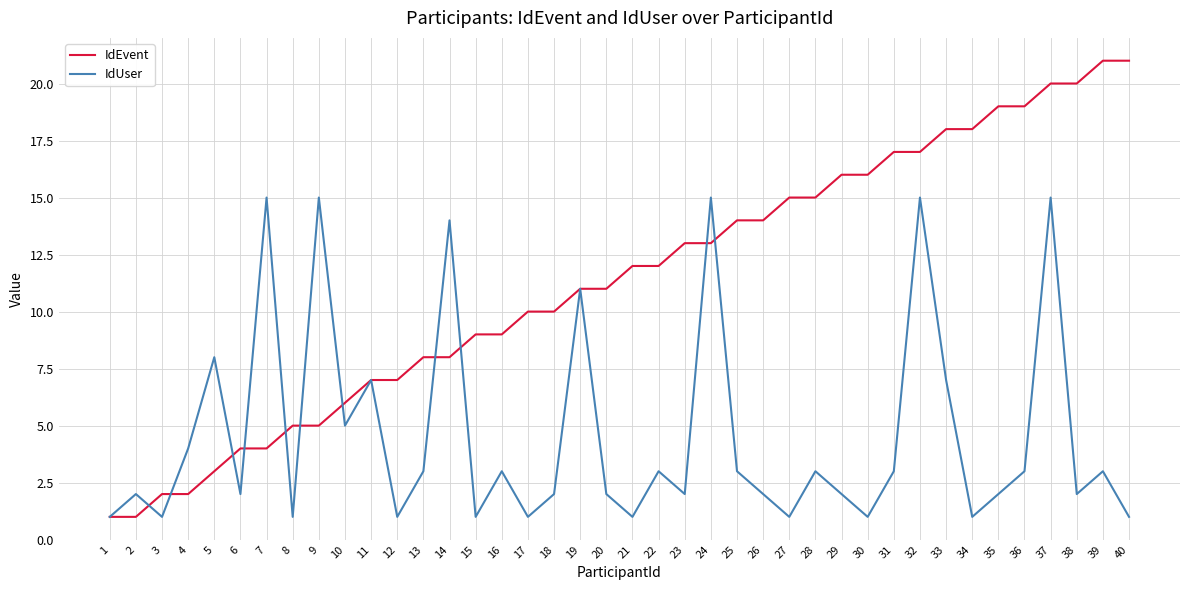

List the series in order of their peak value, highest first.

IdEvent, IdUser